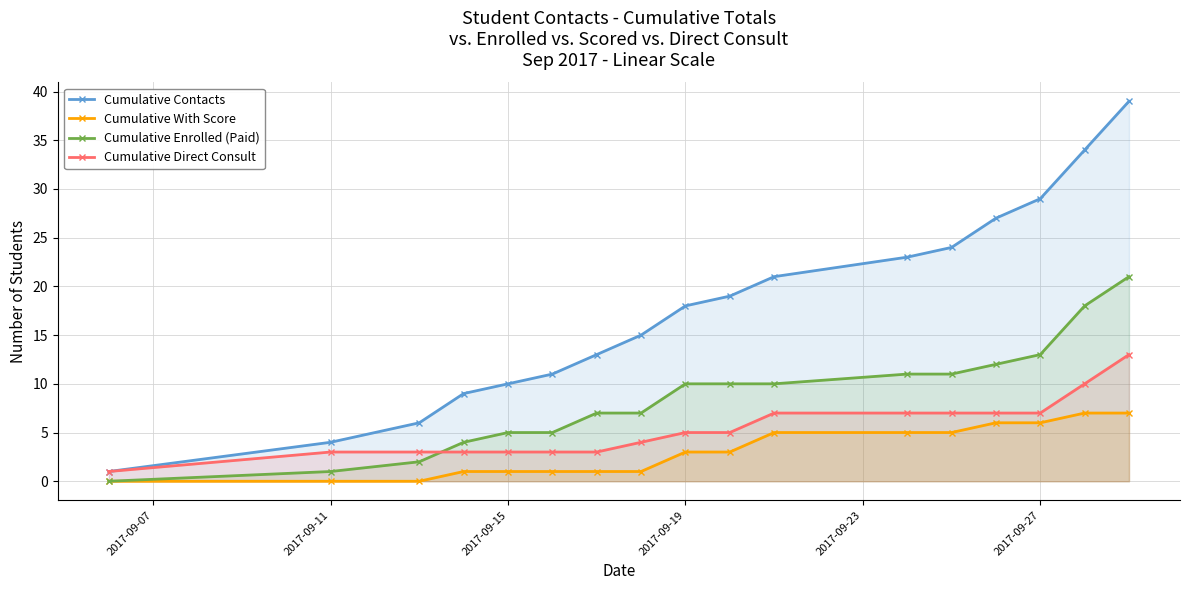

What is the maximum value shown in the chart?

39